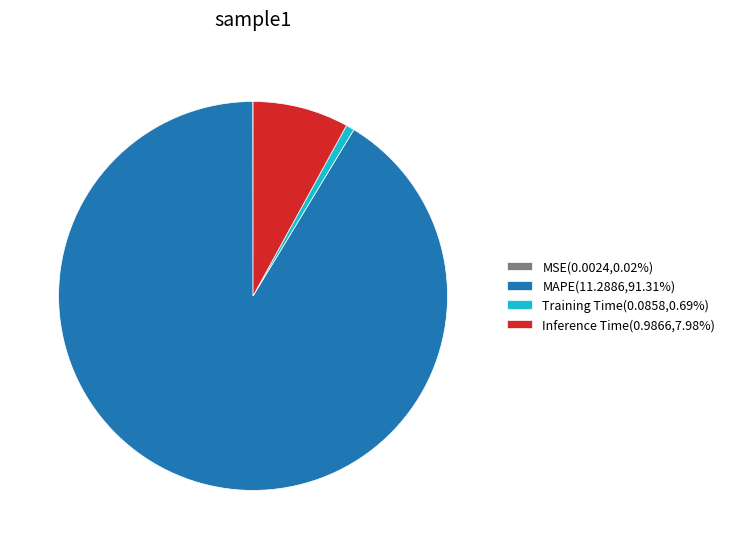

Does Inference Time(0.9866,7.98%) represent more than half of the total?

No